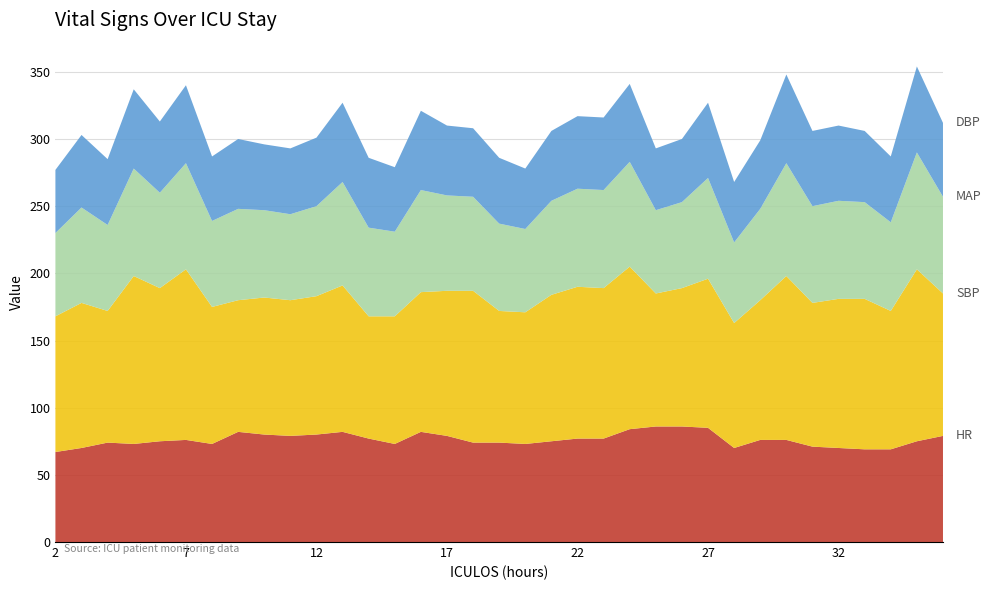

Reading right to left, what are all the values shown in this chart?

HR: 36=79	35=75	34=69	33=69	32=70	31=71	30=76	29=76	28=70	27=85	26=86	25=86	24=84	23=77	22=77	21=75	20=73	19=74	18=74	17=79	16=82	15=73	14=77	13=82	12=80	11=79	10=80	9=82	8=73	7=76	6=75	5=73	4=74	3=70	2=67
SBP: 36=106	35=128	34=103	33=112	32=111	31=107	30=122	29=104	28=93	27=111	26=103	25=99	24=121	23=112	22=113	21=109	20=98	19=98	18=113	17=108	16=104	15=95	14=91	13=109	12=103	11=101	10=102	9=98	8=102	7=127	6=114	5=125	4=98	3=108	2=101
MAP: 36=72	35=87	34=66	33=72	32=73	31=72	30=84	29=68	28=60	27=75	26=64	25=62	24=78	23=73	22=73	21=70	20=62	19=65	18=70	17=71	16=76	15=63	14=66	13=77	12=67	11=64	10=65	9=68	8=64	7=79	6=71	5=80	4=64	3=71	2=62
DBP: 36=55	35=64	34=49	33=53	32=56	31=56	30=66	29=51	28=45	27=56	26=47	25=46	24=58	23=54	22=54	21=52	20=45	19=49	18=51	17=52	16=59	15=48	14=52	13=59	12=51	11=49	10=49	9=52	8=48	7=58	6=53	5=59	4=49	3=54	2=47